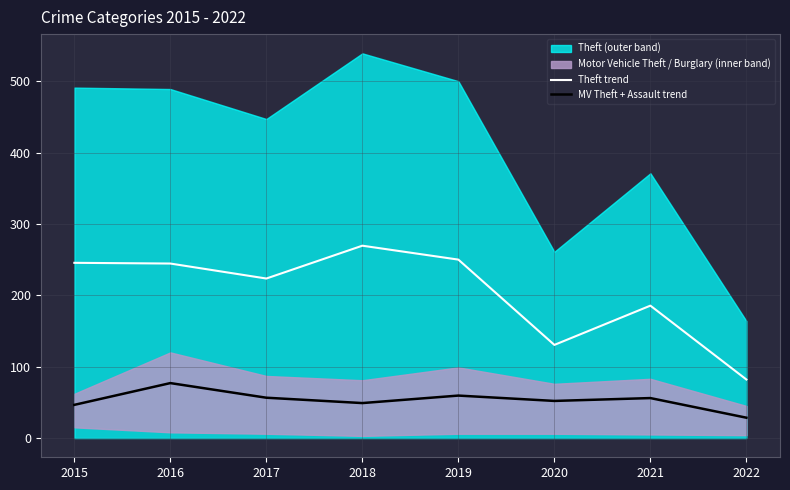

At which category is the sum across all series the highest?

2016